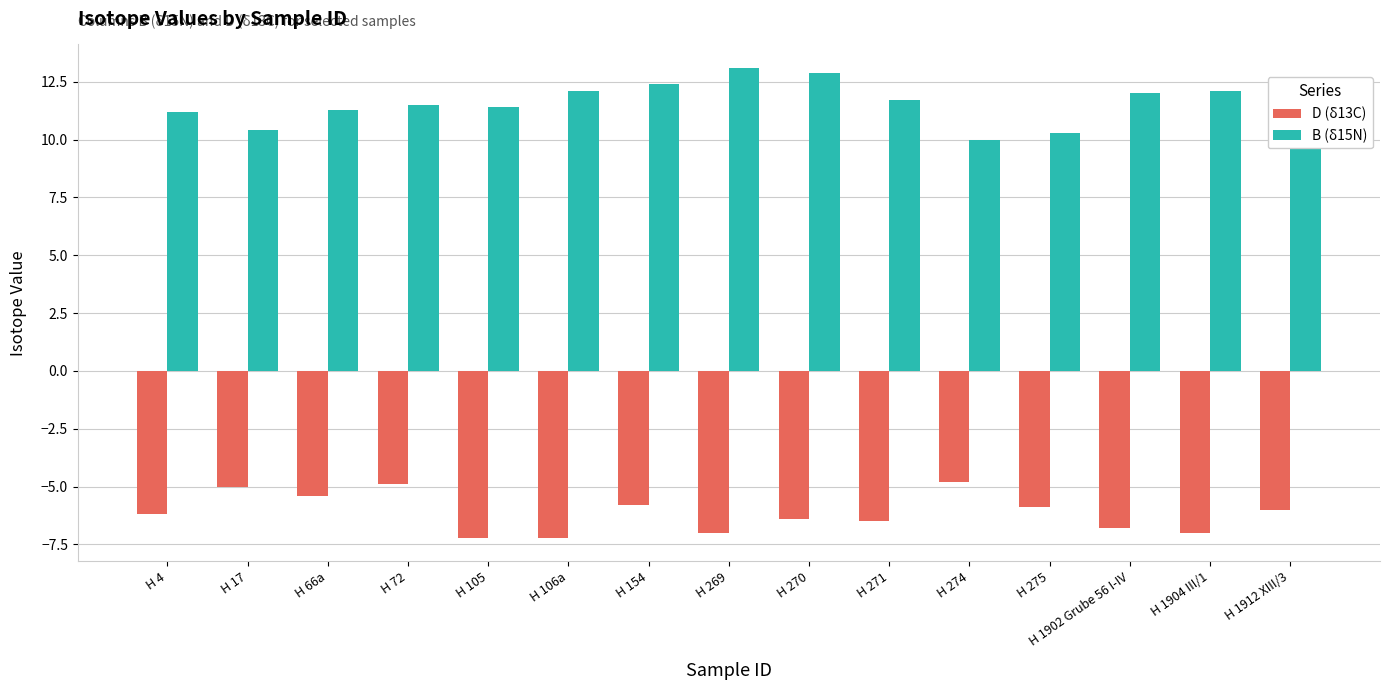

Rank the series by their maximum value, from lowest to highest.

D (δ13C), B (δ15N)